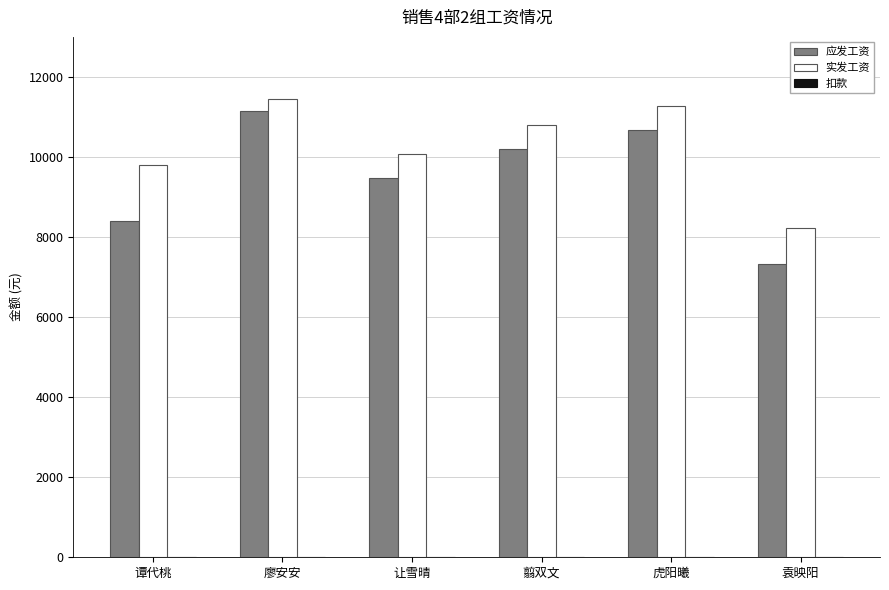

What is the spread (max minus min) of values at 廖安安?

11460